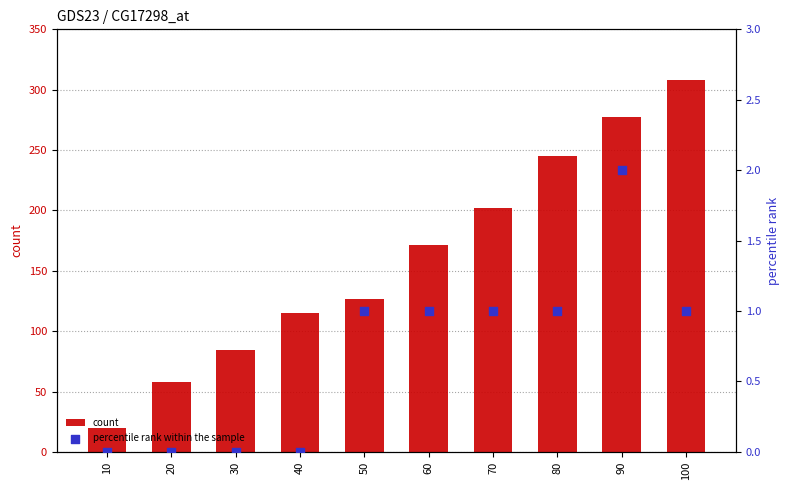

At which category is the sum across all series the highest?

100